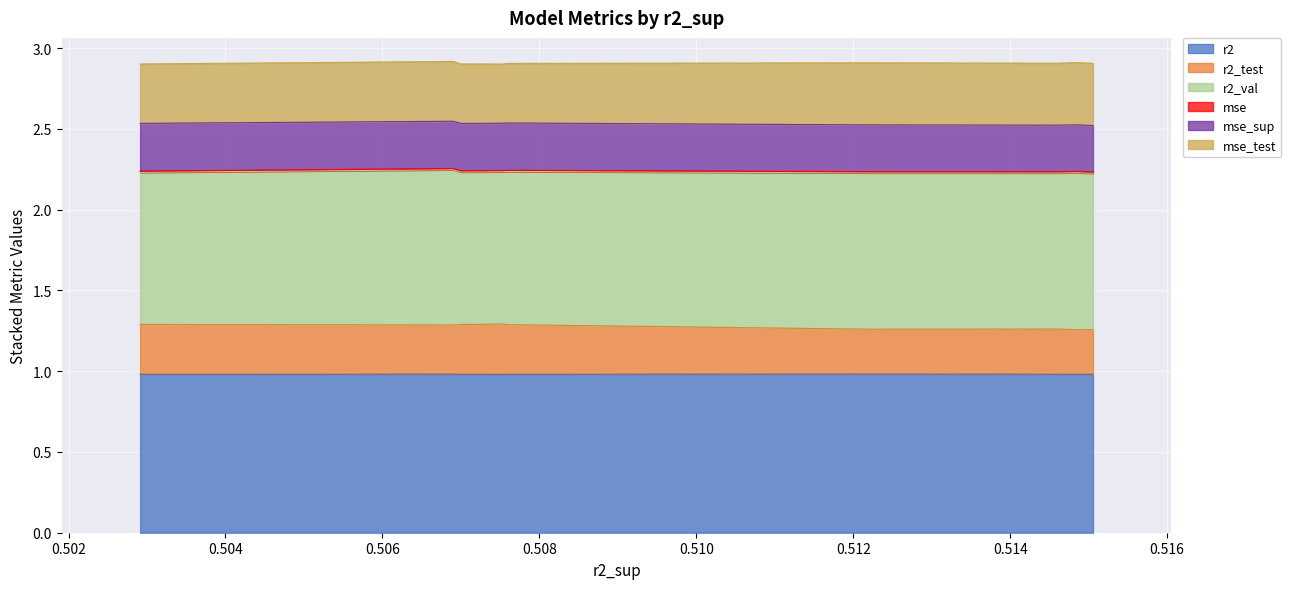

Is the value of r2_test at model_4_45_4 greater than the value of r2 at model_4_45_4?

No